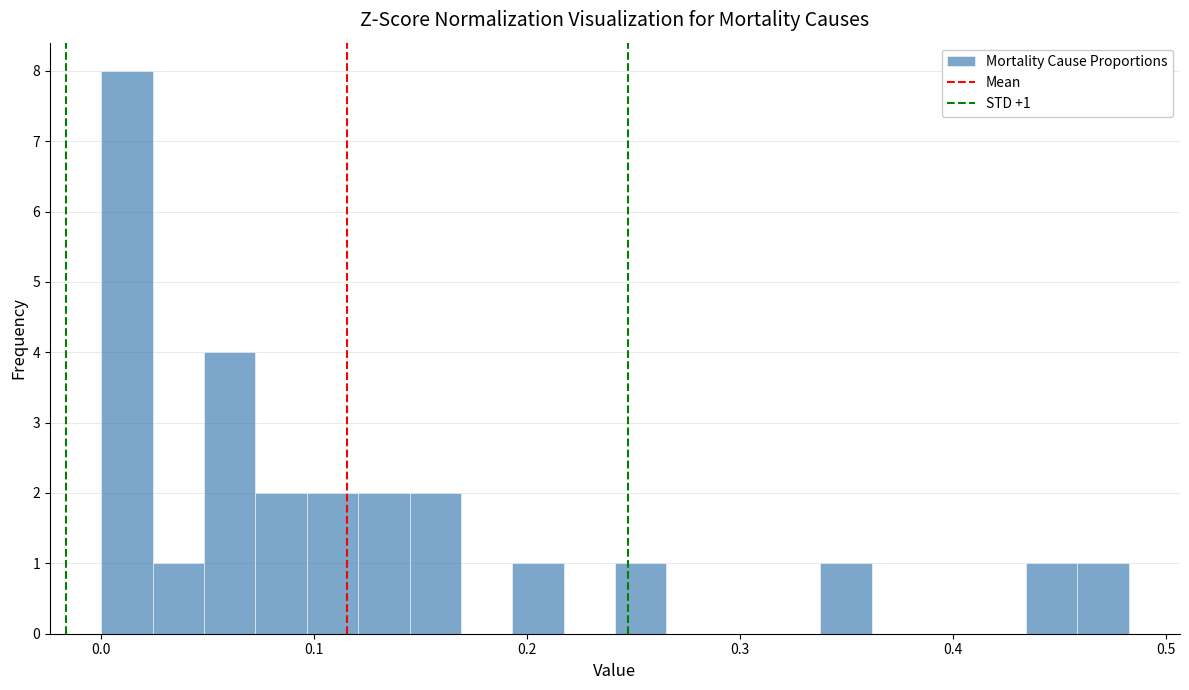

Around what value on the x-axis is the tallest bar? Give the approximate position of its centre, as read against the axis.

0.01